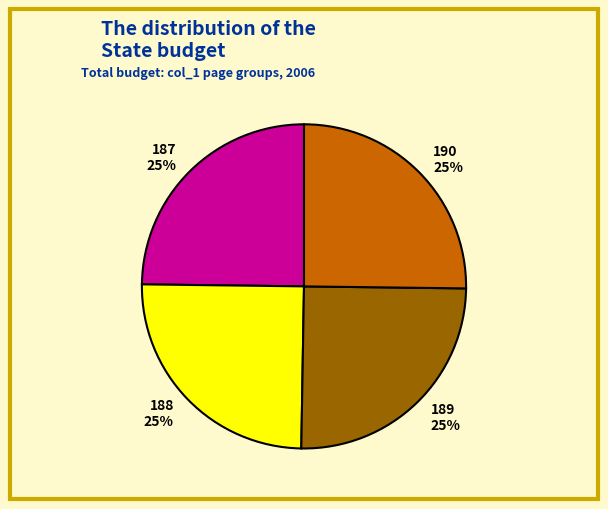

What is the ratio of the value at 188 25% to the value at 189 25%?

1.0